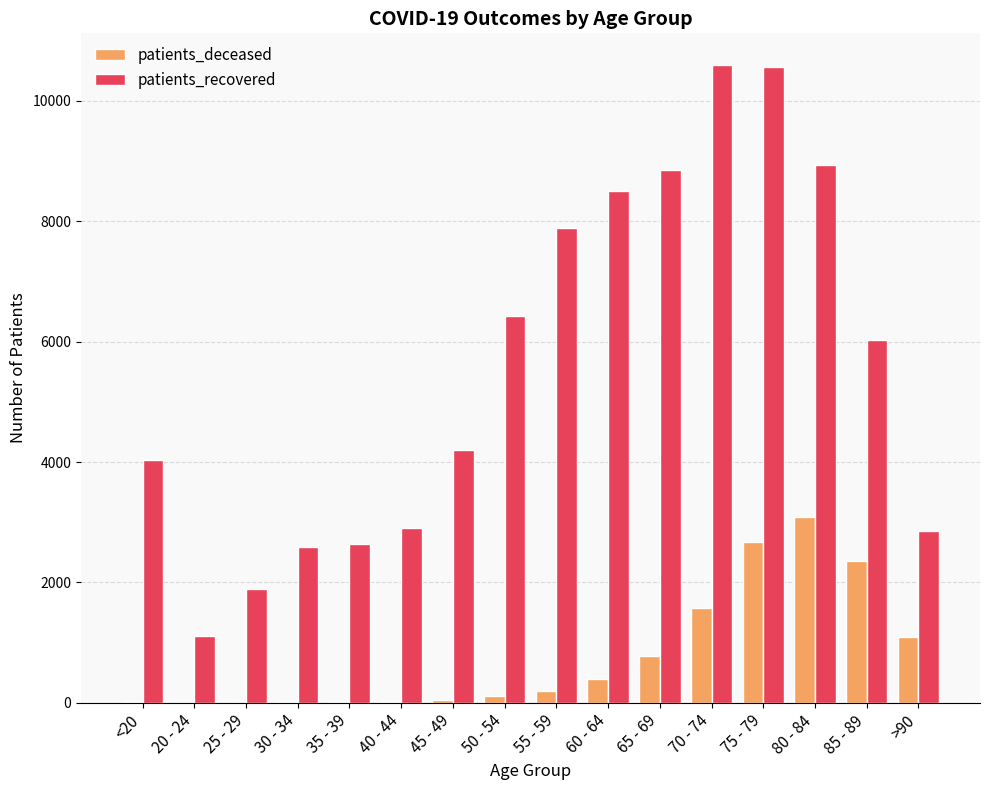

Is the value of patients_recovered at 60 - 64 greater than the value of patients_deceased at <20?

Yes